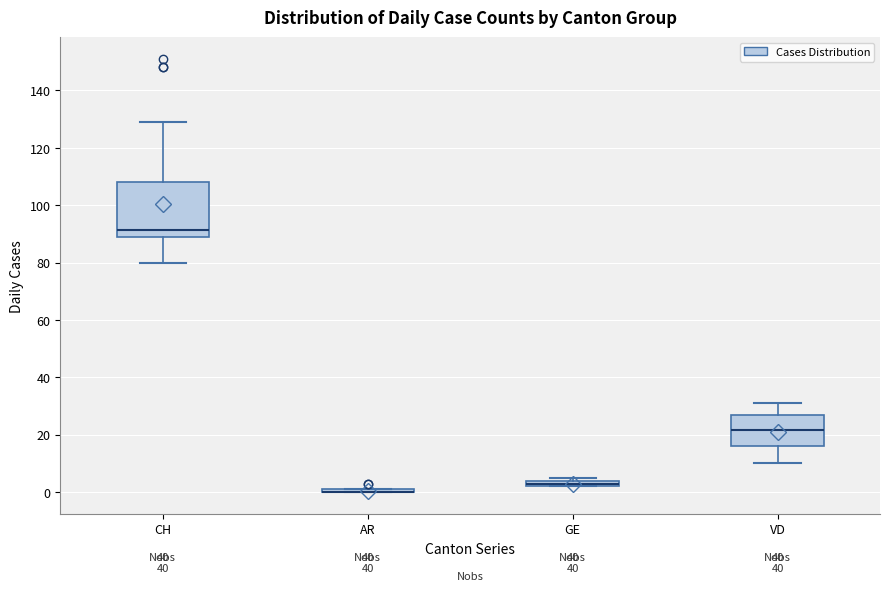

Where is the upper edge of the box for CH on the y-axis? The values are not printed on the chart, so give them approximately, as read against the axis.

108